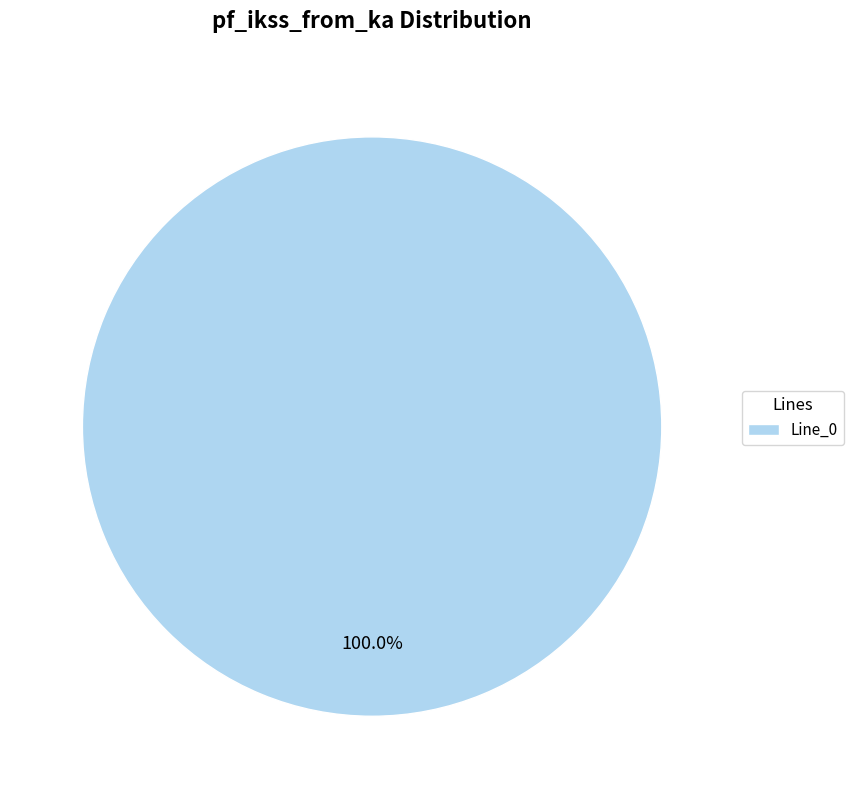

Is there a majority slice in this chart?

Yes